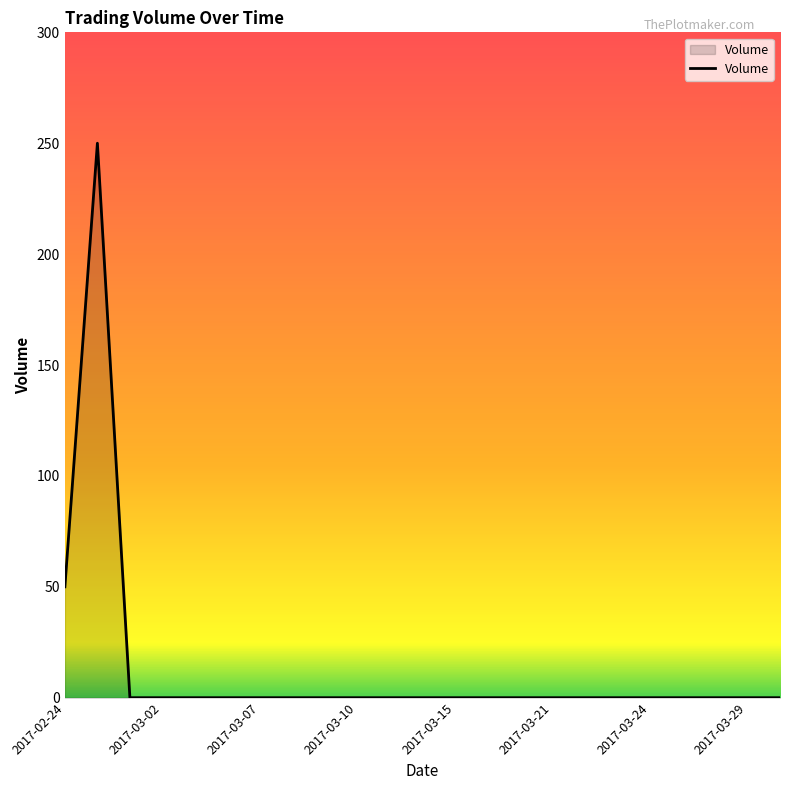

What is the maximum value shown in the chart?

250